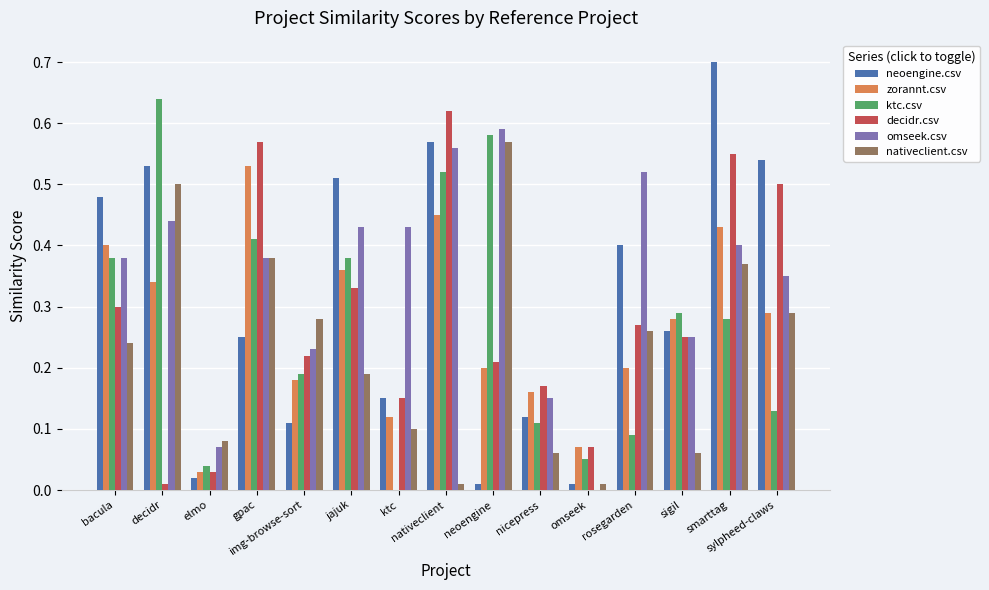

What is the spread (max minus min) of values at smarttag?

0.4